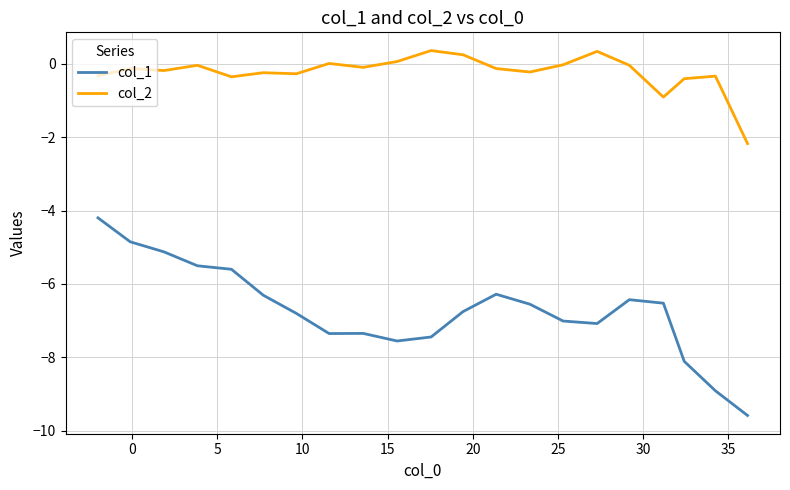

True or false: col_1 and col_2 intersect in this chart.

False